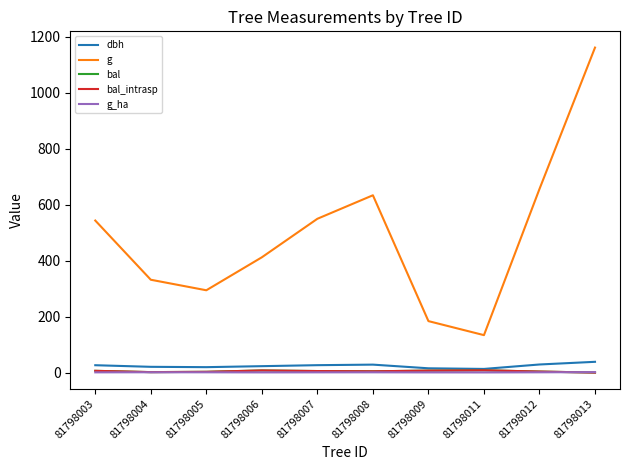

What is the spread (max minus min) of values at 81798012?

655.0